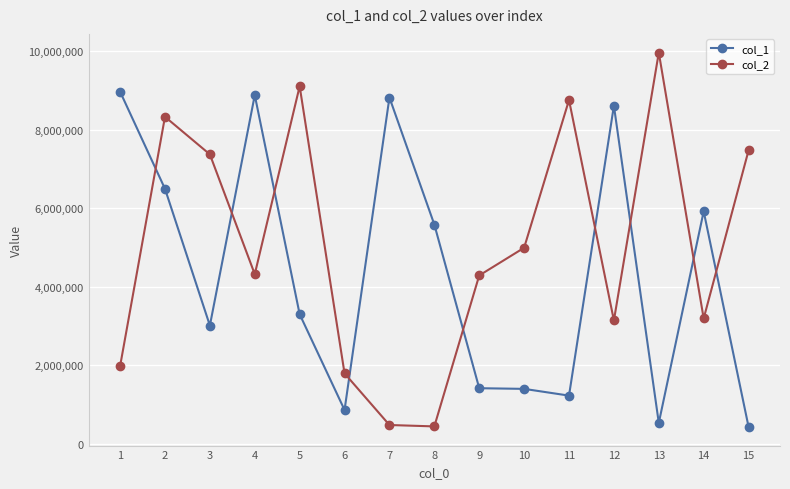

What is the value of the col_2 point at the 2nd from the left?

8325298